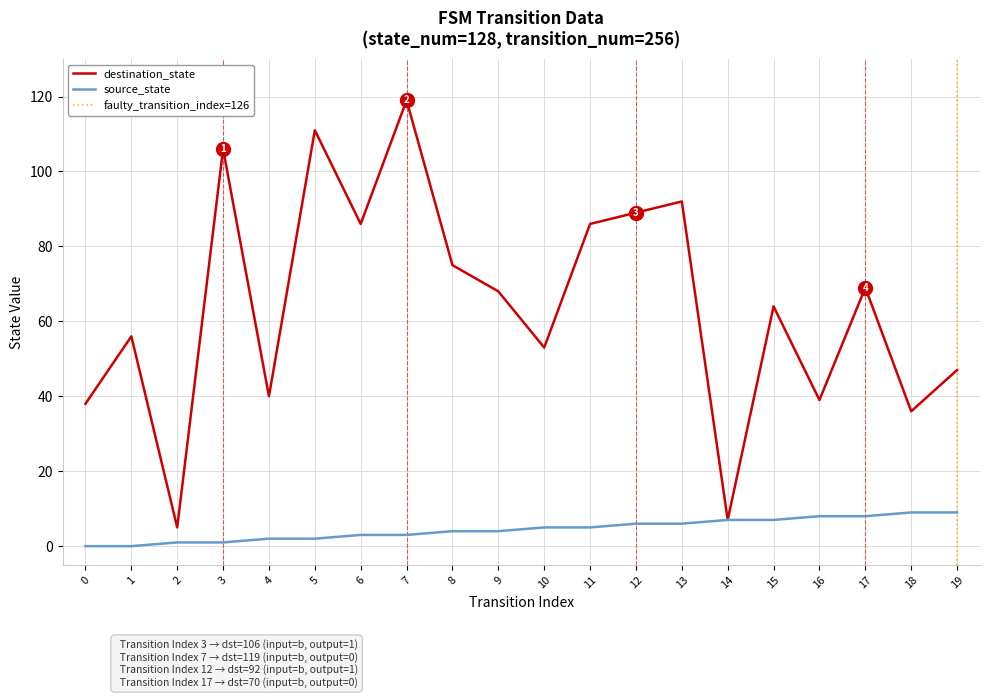

Read the destination_state value at 19.

47